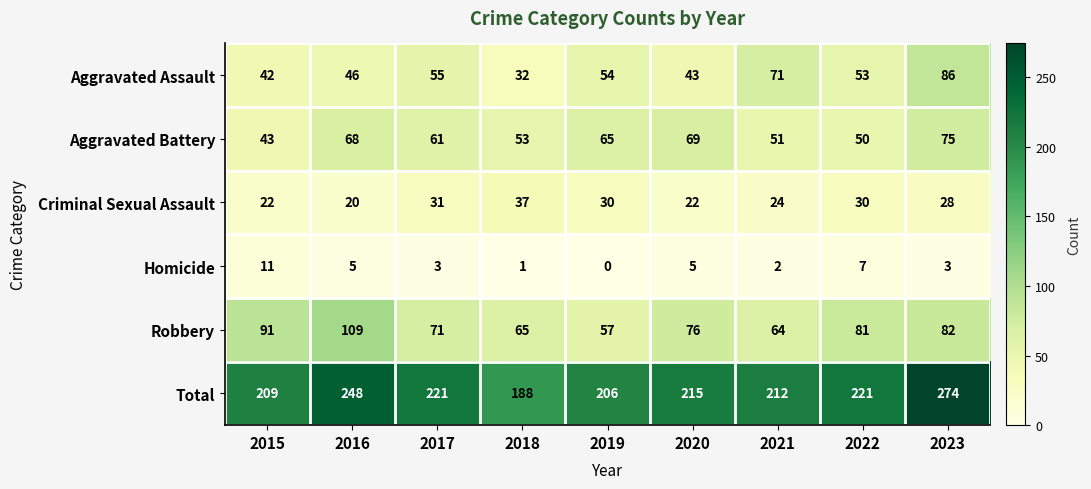

Which label corresponds to the largest value in the chart?

2023